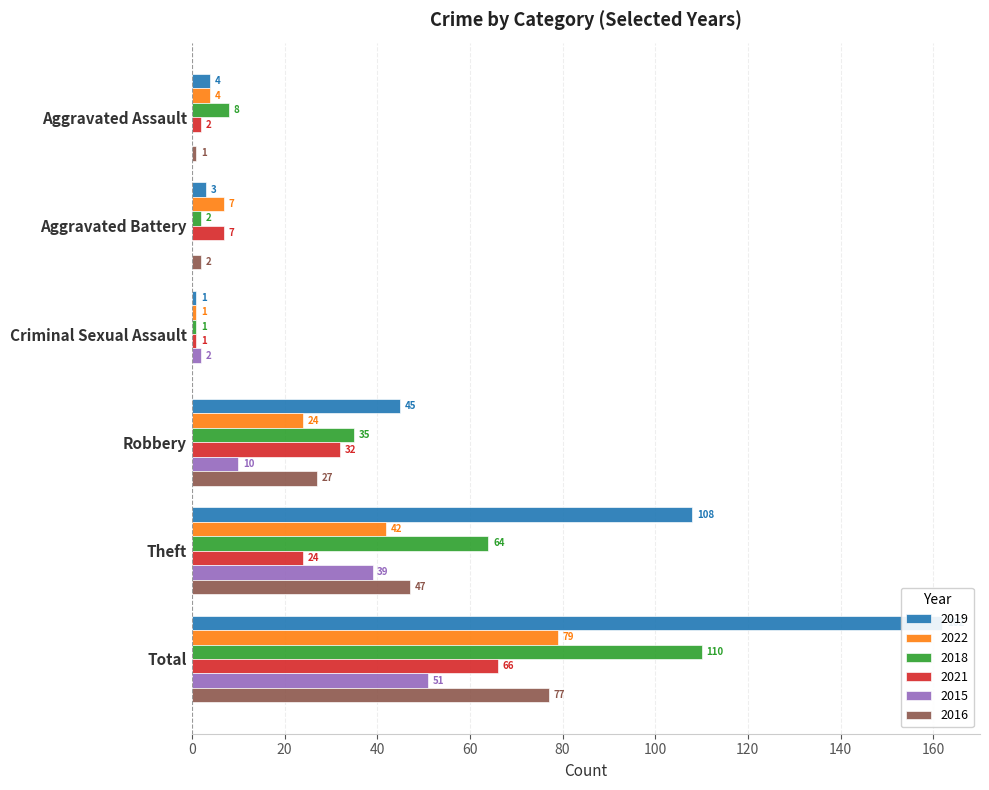

What are all the series names shown in the legend?

2019, 2022, 2018, 2021, 2015, 2016